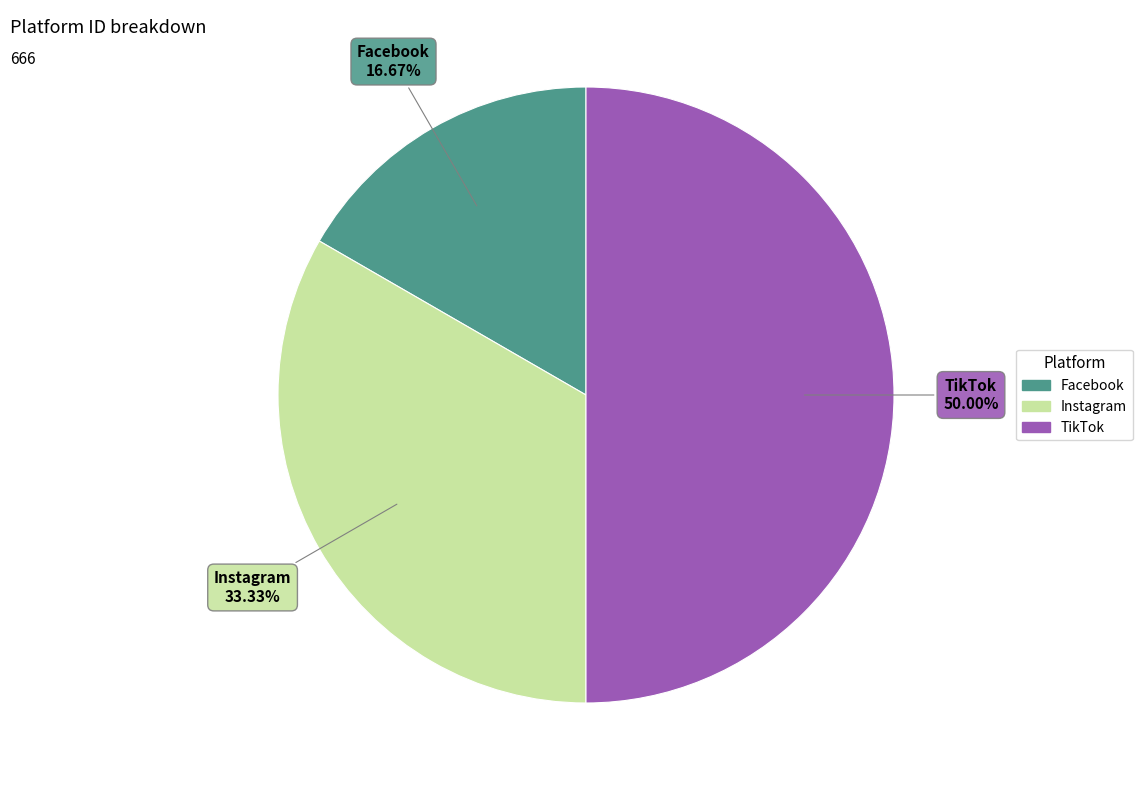

Between Facebook and TikTok, which is larger?

TikTok